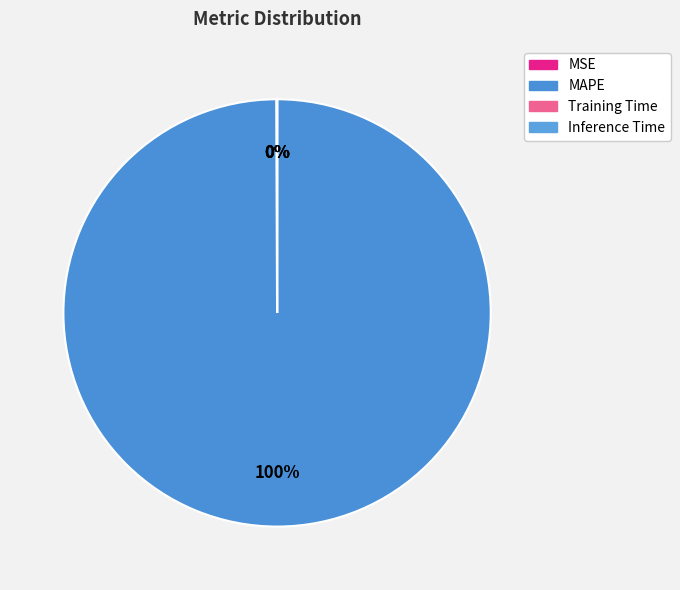

What is the majority slice?

MAPE